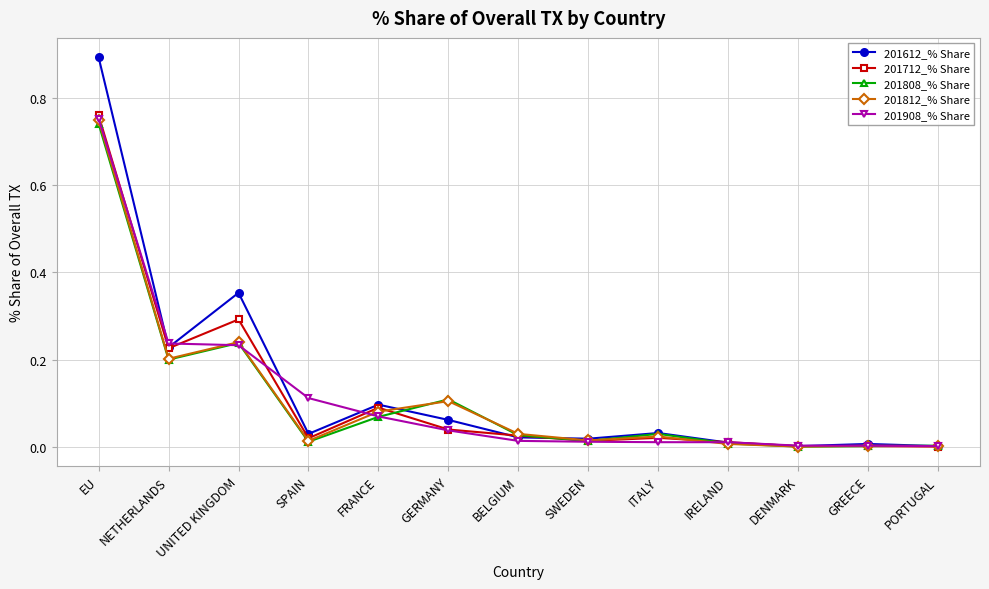

Is the value of 201812_% Share at EU greater than the value of 201808_% Share at FRANCE?

Yes